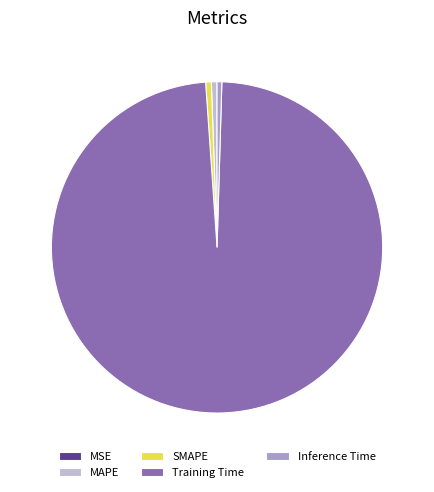

Between Inference Time and Training Time, which is larger?

Training Time